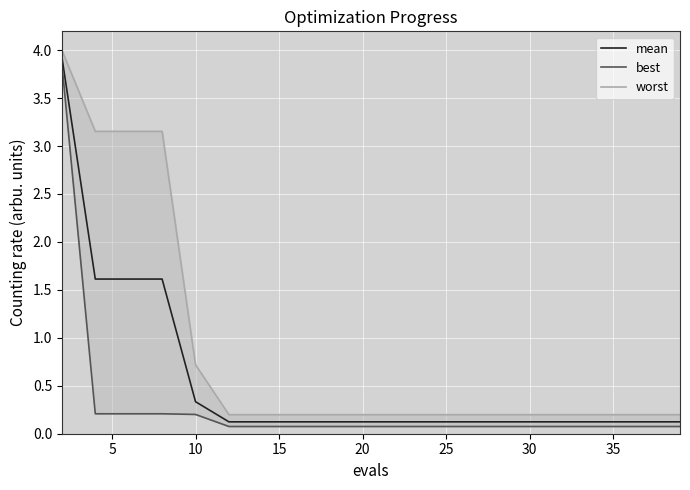

List the series in order of their overall mean, highest first.

worst, mean, best